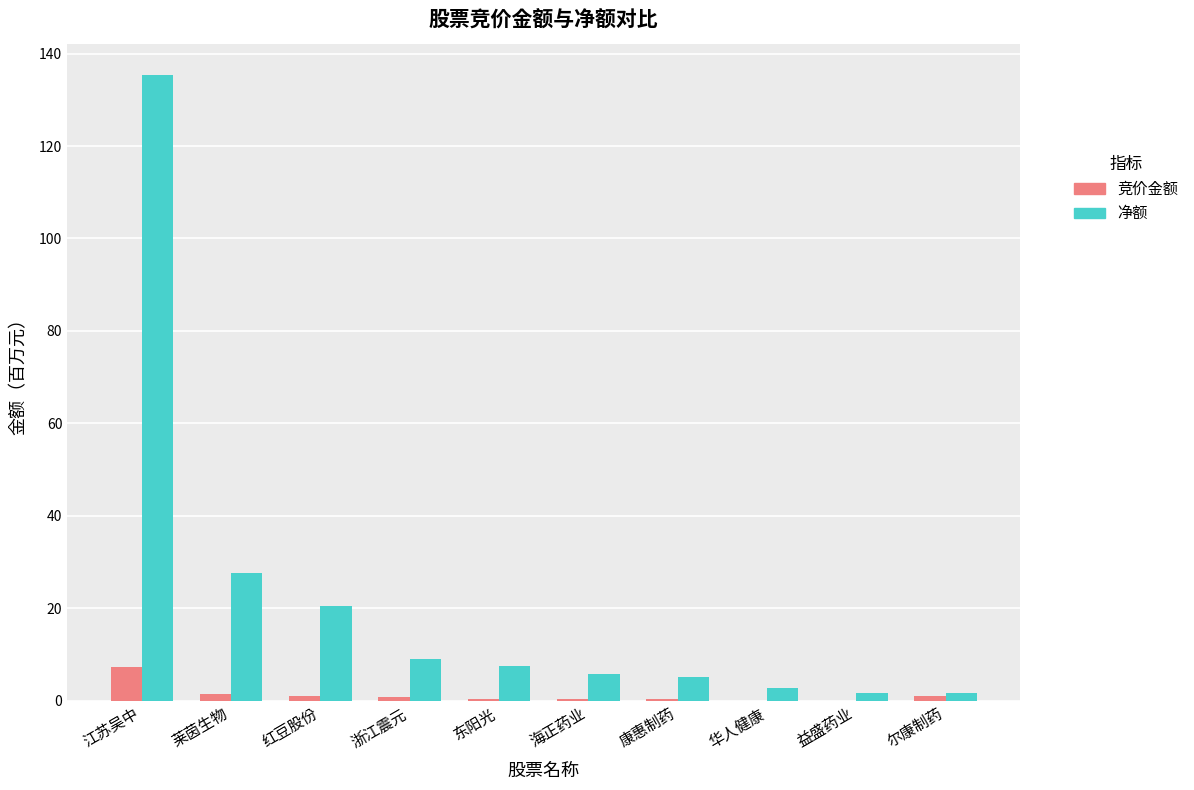

What is the sum of all 竞价金额 values?

12.7